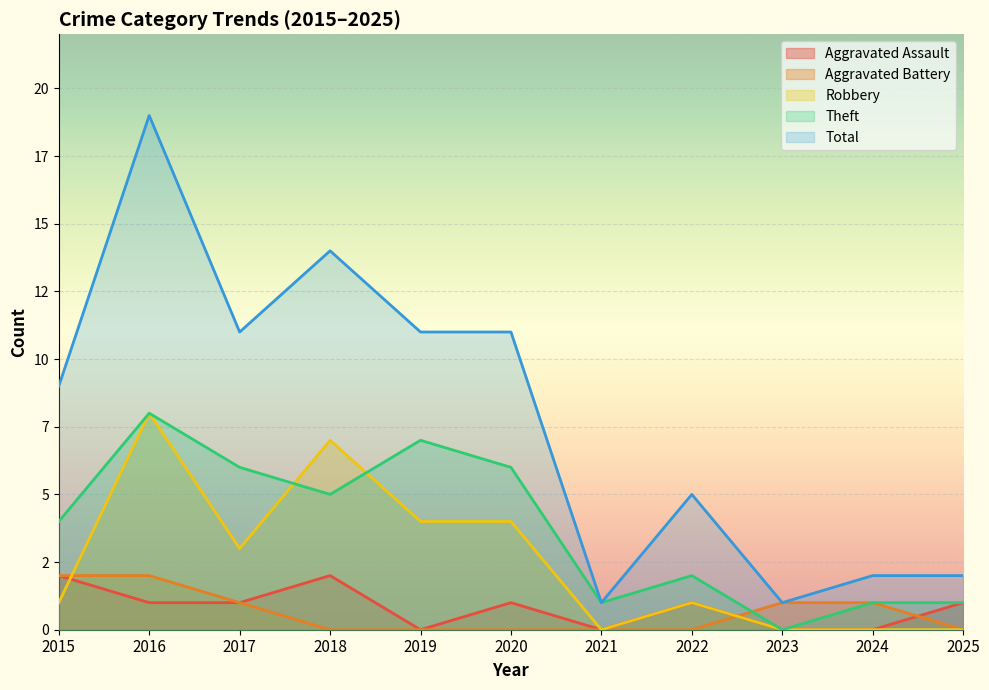

True or false: Theft and Aggravated Assault intersect in this chart.

False